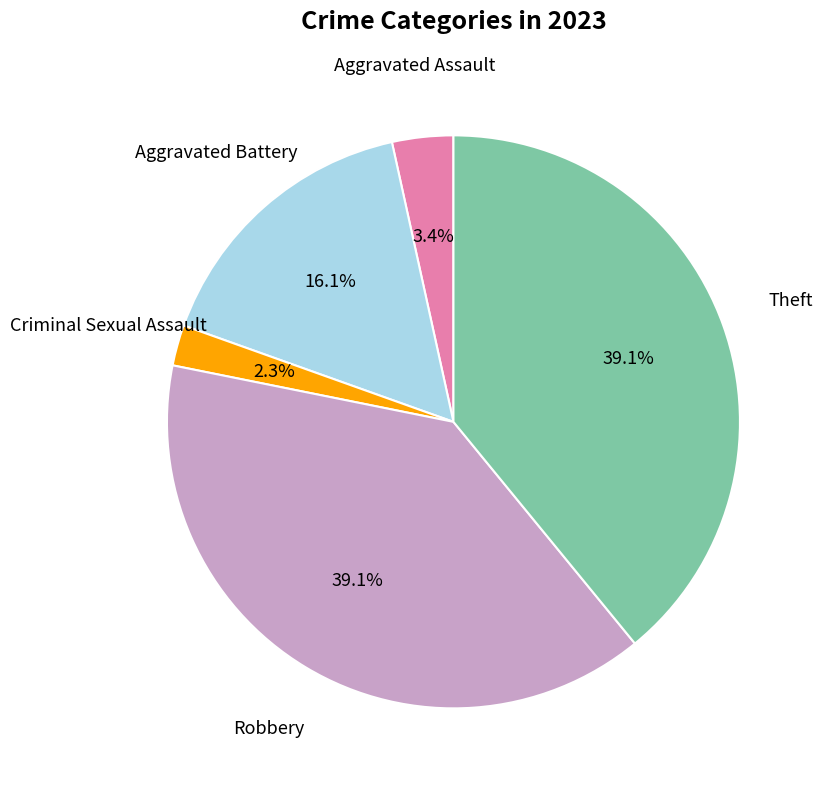

How many segments does this pie chart have?

5